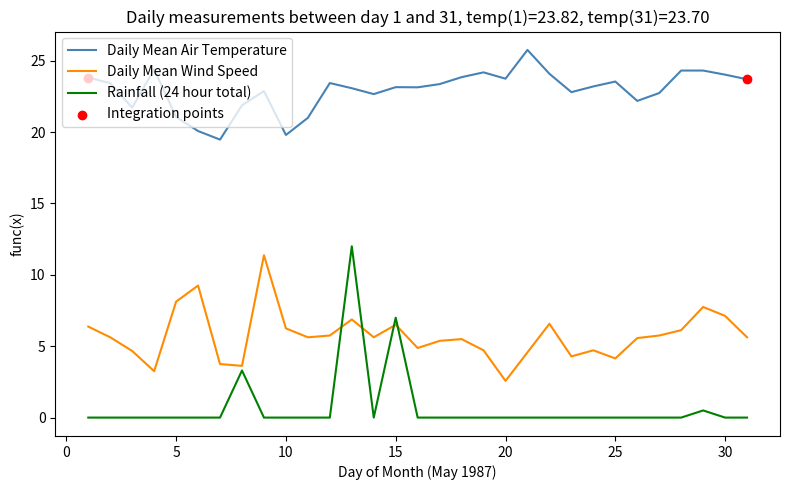

What is the maximum value for Daily Mean Wind Speed?

11.4